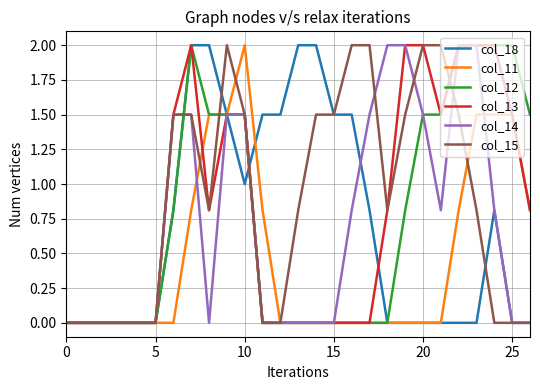

How many lines are shown in the chart?

6